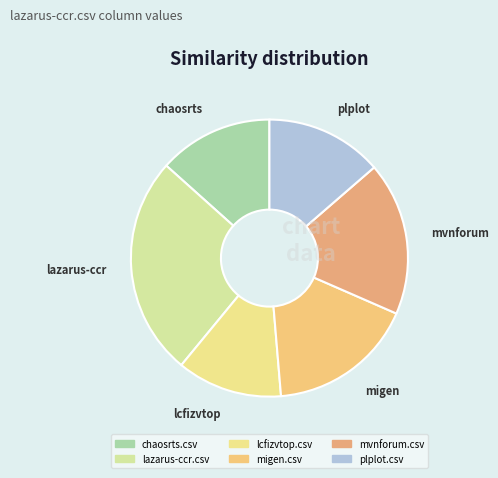

Which category has the smallest portion of the pie?

lcfizvtop.csv